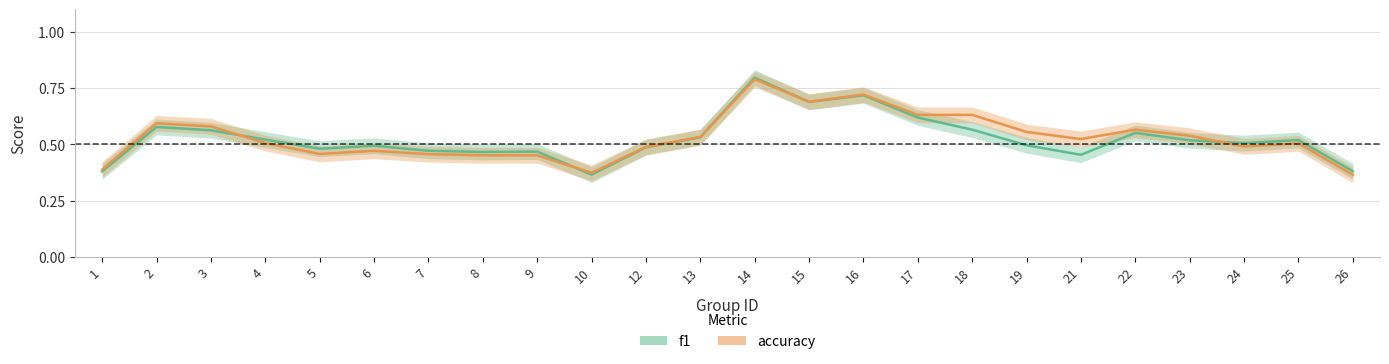

True or false: f1 has a value of 0.4 at 3.

False